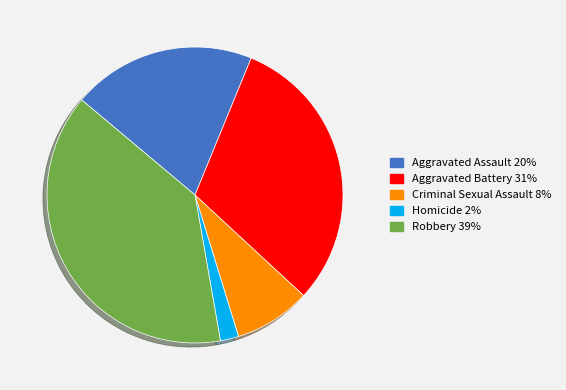

What is the largest slice in the pie chart?

Robbery